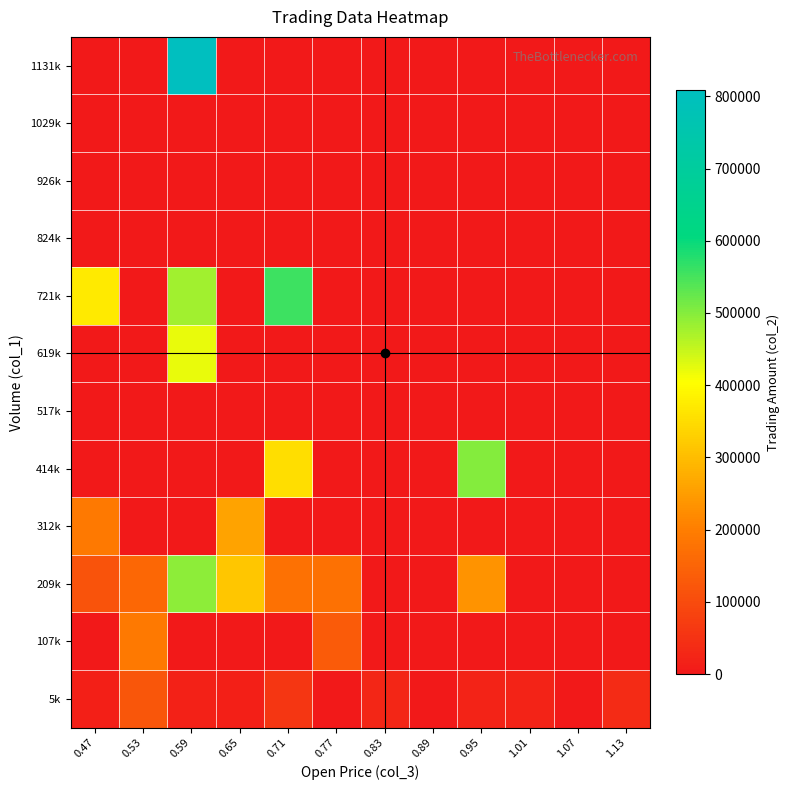

Reading left to right, list all the values displayed in this chart.

5k: 0.47=15290	0.53=122850	0.59=18050	0.65=13680	0.71=59650	0.77=0	0.83=26350	0.89=0	0.95=21850	1.01=20400	1.07=0	1.13=35700
107k: 0.47=0	0.53=191740	0.59=0	0.65=0	0.71=0	0.77=130400	0.83=0	0.89=0	0.95=0	1.01=0	1.07=0	1.13=0
209k: 0.47=113800	0.53=157730	0.59=492810	0.65=313560	0.71=176650	0.77=174160	0.83=0	0.89=0	0.95=234000	1.01=0	1.07=0	1.13=0
312k: 0.47=191400	0.53=0	0.59=0	0.65=261930	0.71=0	0.77=0	0.83=0	0.89=0	0.95=0	1.01=0	1.07=0	1.13=0
414k: 0.47=0	0.53=0	0.59=0	0.65=0	0.71=350610	0.77=0	0.83=0	0.89=0	0.95=500240	1.01=0	1.07=0	1.13=0
517k: 0.47=0	0.53=0	0.59=0	0.65=0	0.71=0	0.77=0	0.83=0	0.89=0	0.95=0	1.01=0	1.07=0	1.13=0
619k: 0.47=0	0.53=0	0.59=420000	0.65=0	0.71=0	0.77=0	0.83=0	0.89=0	0.95=0	1.01=0	1.07=0	1.13=0
721k: 0.47=372100	0.53=0	0.59=479470	0.65=0	0.71=556940	0.77=0	0.83=0	0.89=0	0.95=0	1.01=0	1.07=0	1.13=0
824k: 0.47=0	0.53=0	0.59=0	0.65=0	0.71=0	0.77=0	0.83=0	0.89=0	0.95=0	1.01=0	1.07=0	1.13=0
926k: 0.47=0	0.53=0	0.59=0	0.65=0	0.71=0	0.77=0	0.83=0	0.89=0	0.95=0	1.01=0	1.07=0	1.13=0
1029k: 0.47=0	0.53=0	0.59=0	0.65=0	0.71=0	0.77=0	0.83=0	0.89=0	0.95=0	1.01=0	1.07=0	1.13=0
1131k: 0.47=0	0.53=0	0.59=808070	0.65=0	0.71=0	0.77=0	0.83=0	0.89=0	0.95=0	1.01=0	1.07=0	1.13=0